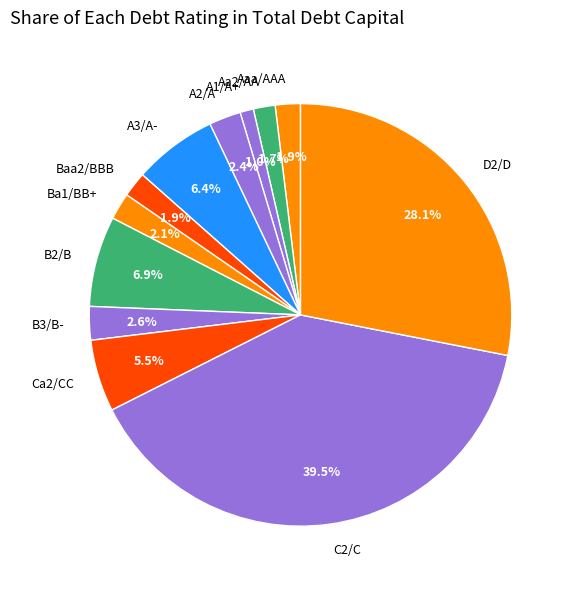

Combined, what portion of the pie is C2/C and A1/A+?

40.5%